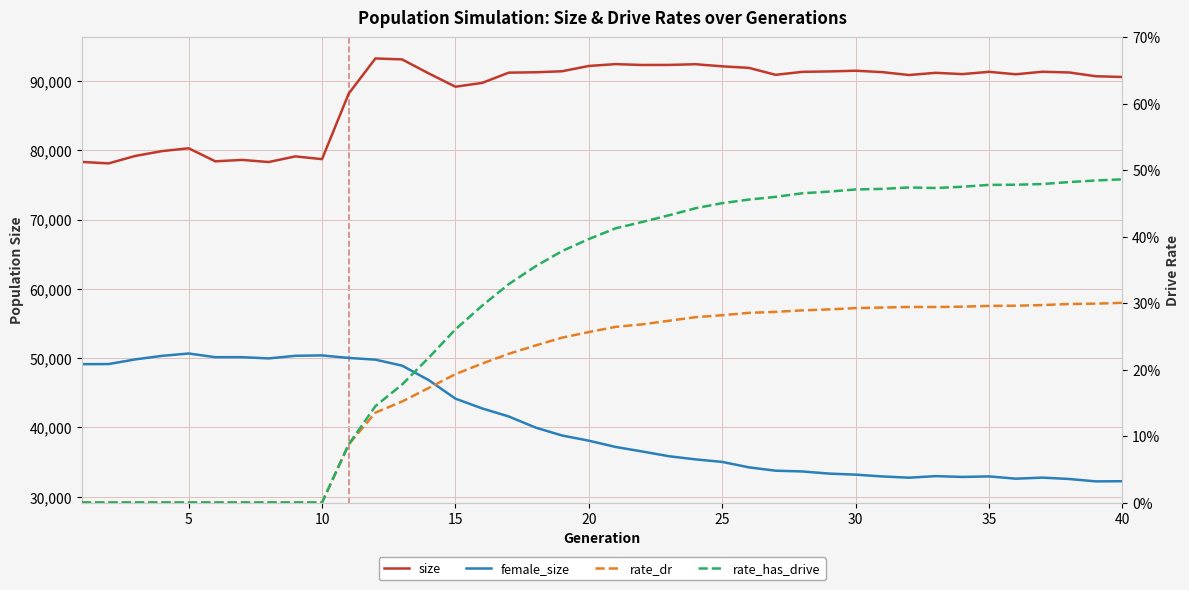

In rate_dr, how many points are higher than both neighbors (excluding endpoints)?

1